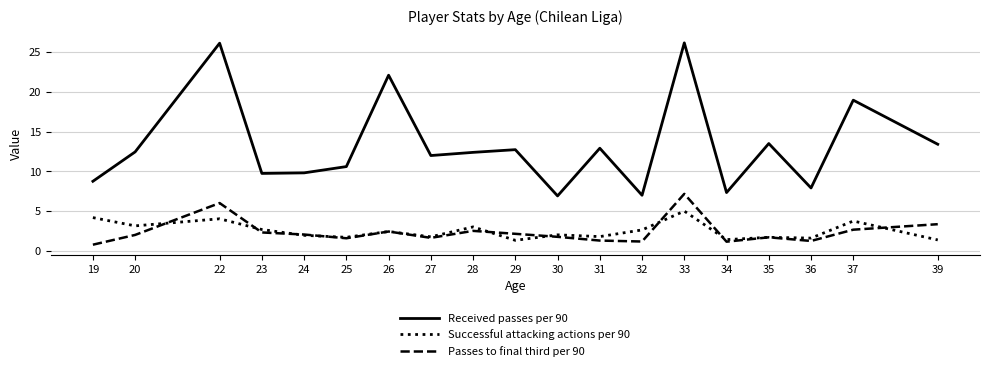

True or false: Successful attacking actions per 90 and Received passes per 90 intersect in this chart.

False